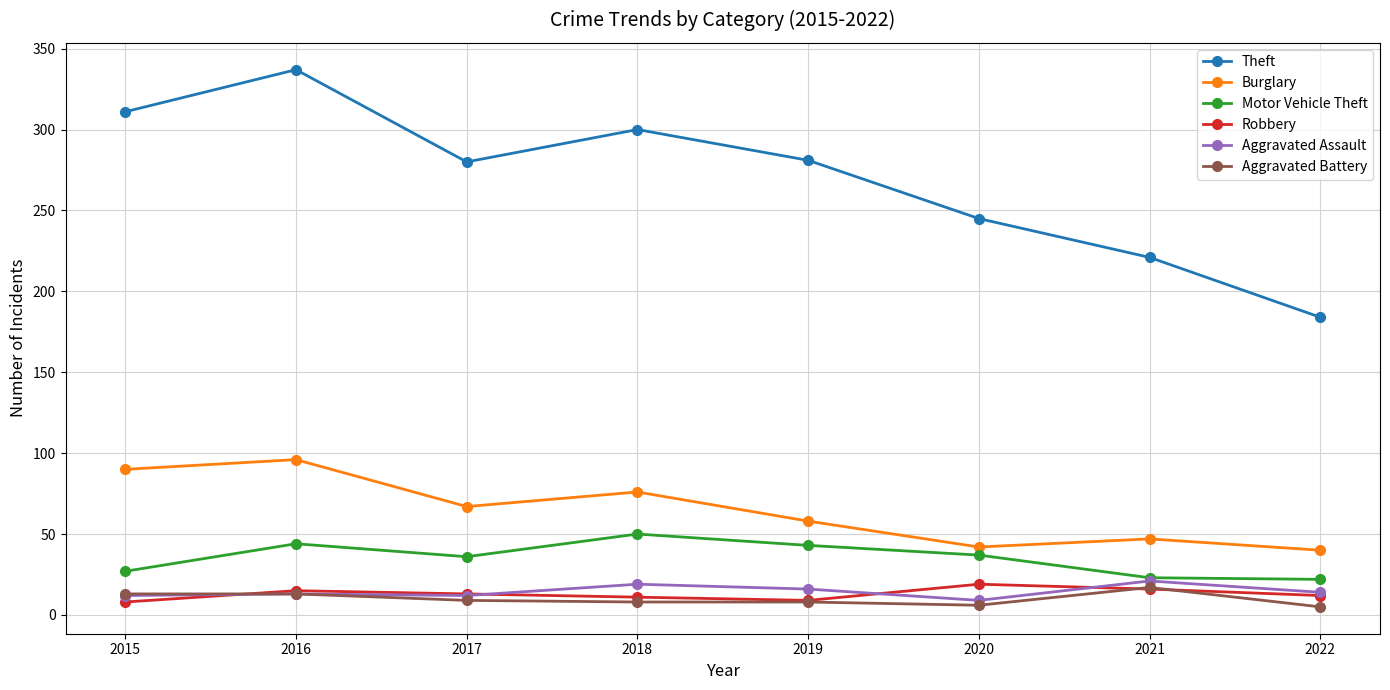

Which series has the largest total across all categories?

Theft